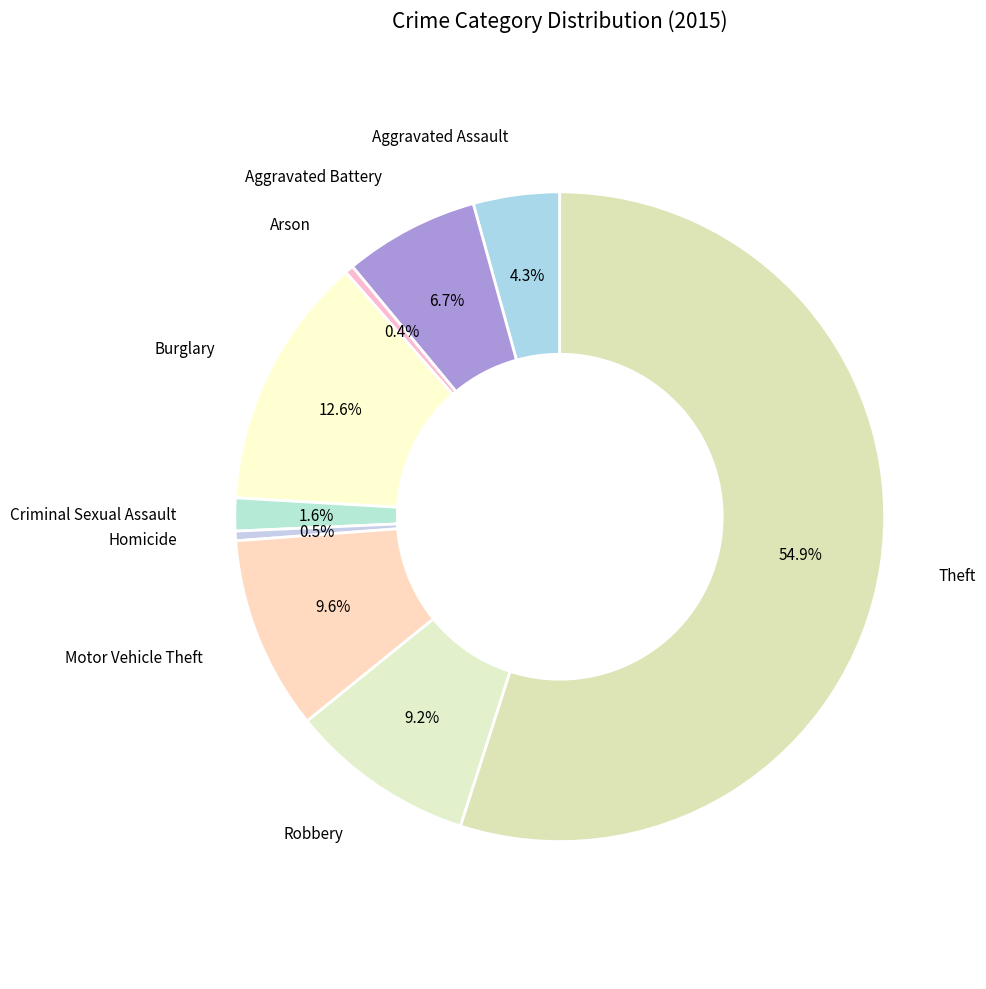

Rank the categories by value from highest to lowest.

Theft, Burglary, Motor Vehicle Theft, Robbery, Aggravated Battery, Aggravated Assault, Criminal Sexual Assault, Homicide, Arson